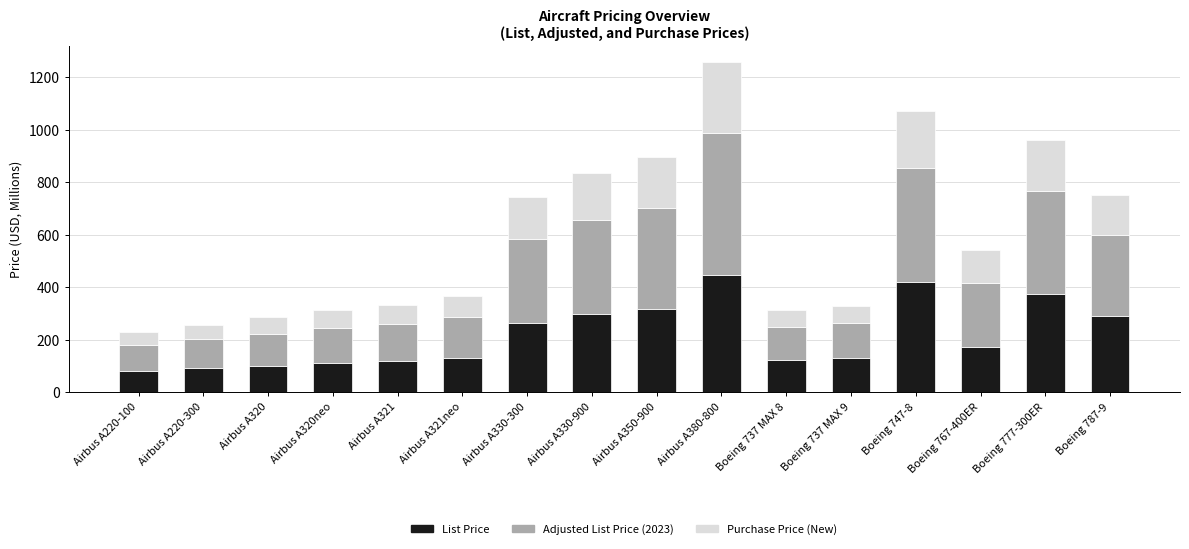

Is it true that List Price equals 487.9 at Airbus A330-900?

False